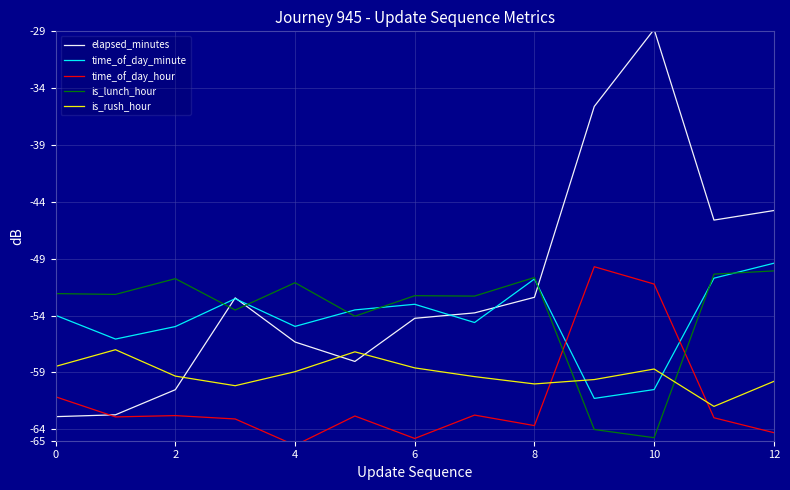

At how many categories does at least one series exceed -61?

13